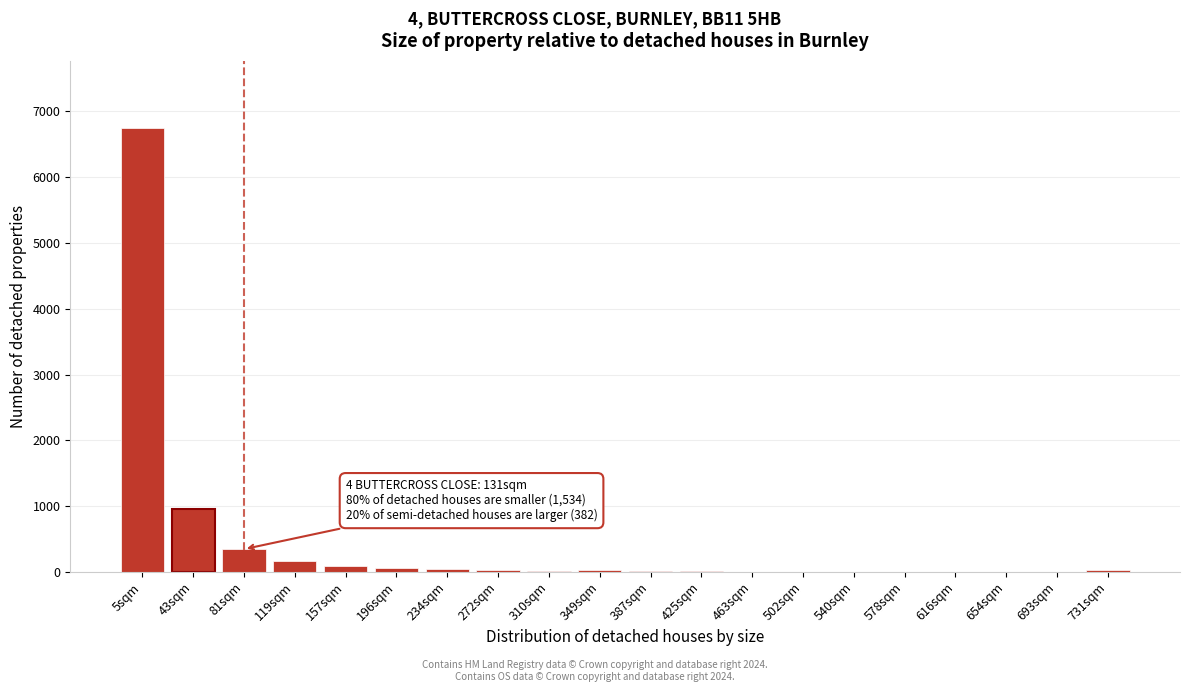

Which label corresponds to the largest value in the chart?

5sqm